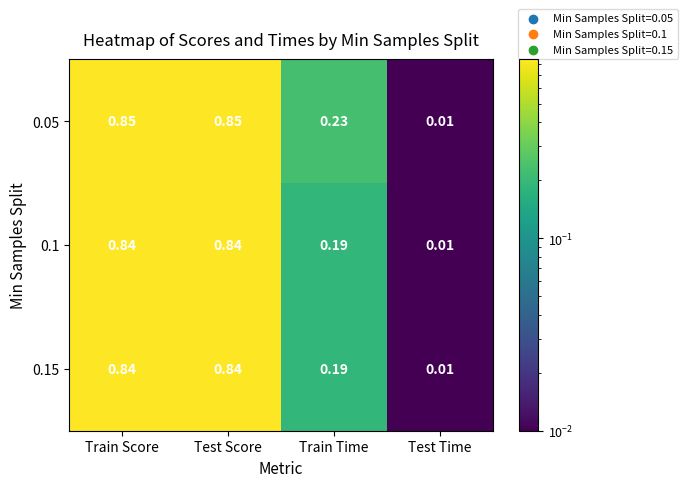

Which series has the widest spread of values?

0.05